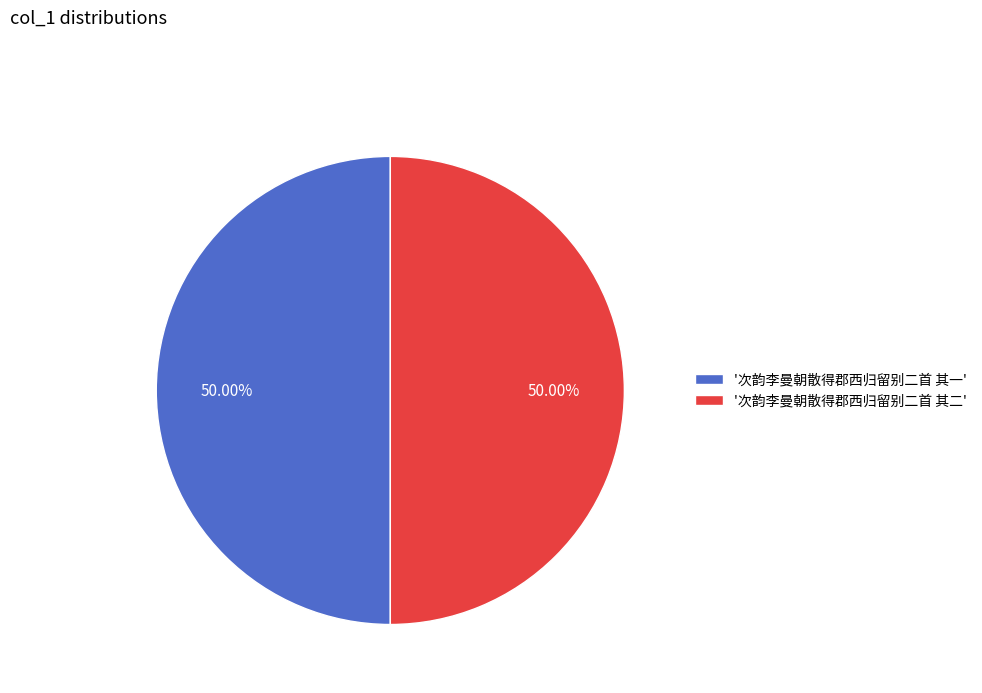

Is the sum of '次韵李曼朝散得郡西归留别二首 其一' and '次韵李曼朝散得郡西归留别二首 其二' greater than half?

Yes